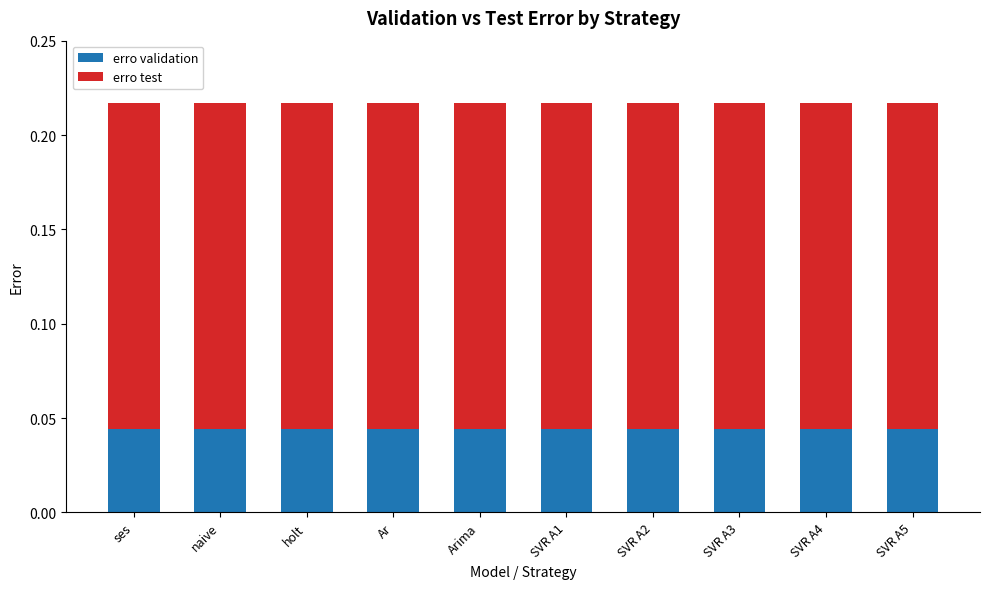

The value of erro validation at holt is 0.1. True or false?

False